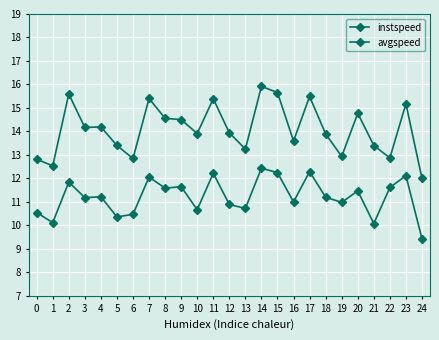

How many data points in avgspeed are above 13?

19